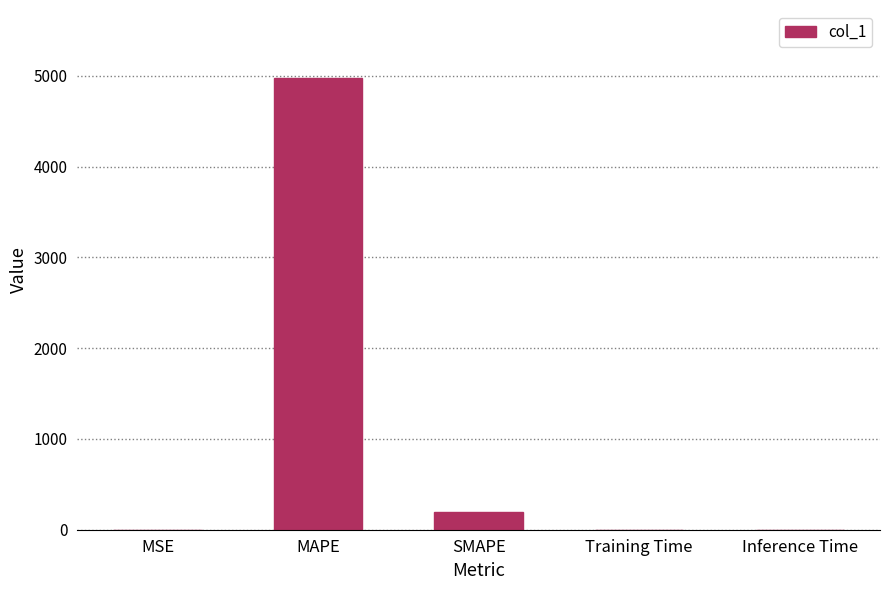

Which label corresponds to the largest value in the chart?

MAPE